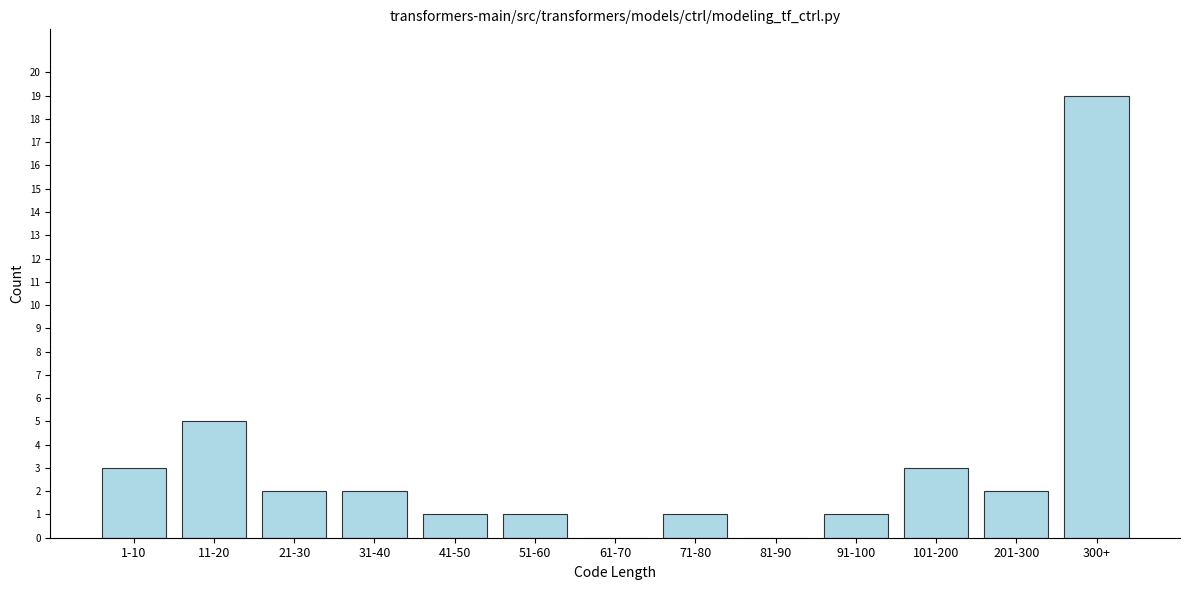

Reading left to right, extract all data points from this chart.

1-10=3	11-20=5	21-30=2	31-40=2	41-50=1	51-60=1	61-70=0	71-80=1	81-90=0	91-100=1	101-200=3	201-300=2	300+=19